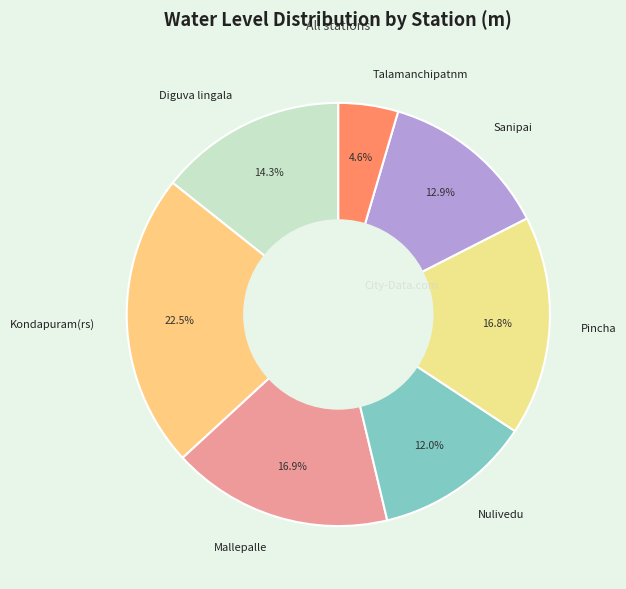

Approximately how many times larger is the value at Talamanchipatnm compared to Mallepalle?

0.3